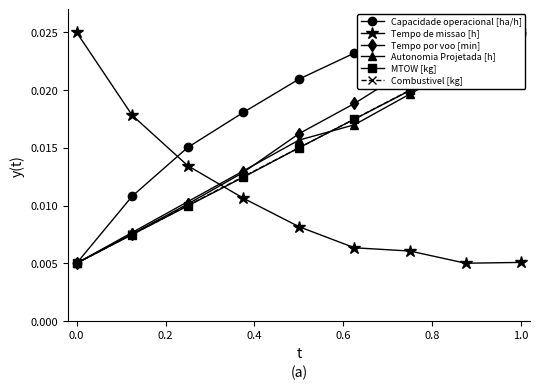

True or false: Tempo de missao [h] has more than 1 points higher than both neighbors.

False